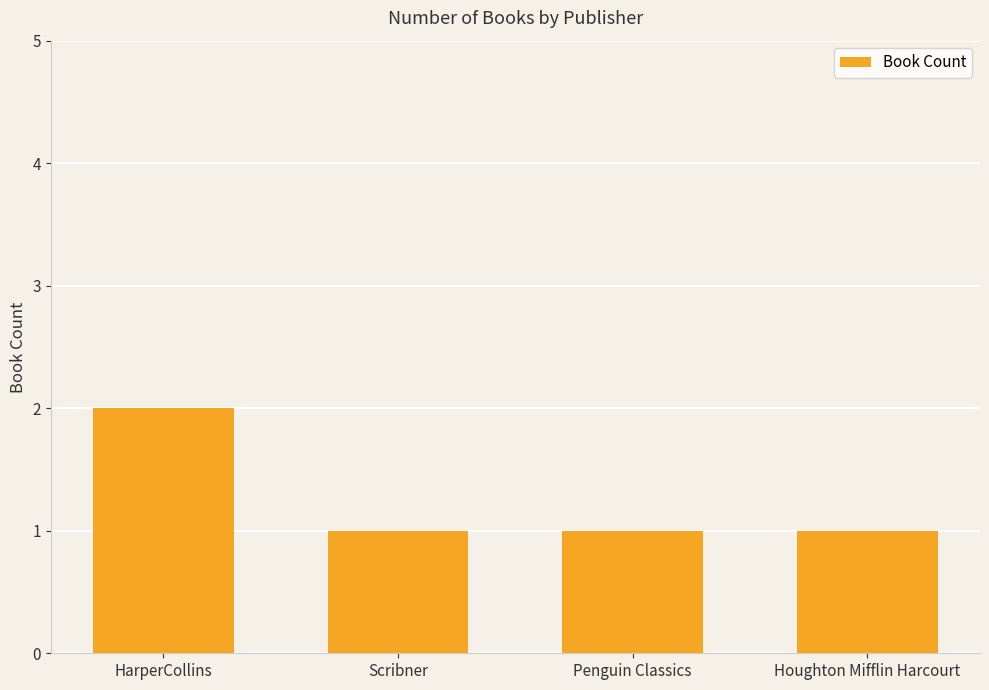

What is the label of the 1st bar from the right?

Houghton Mifflin Harcourt